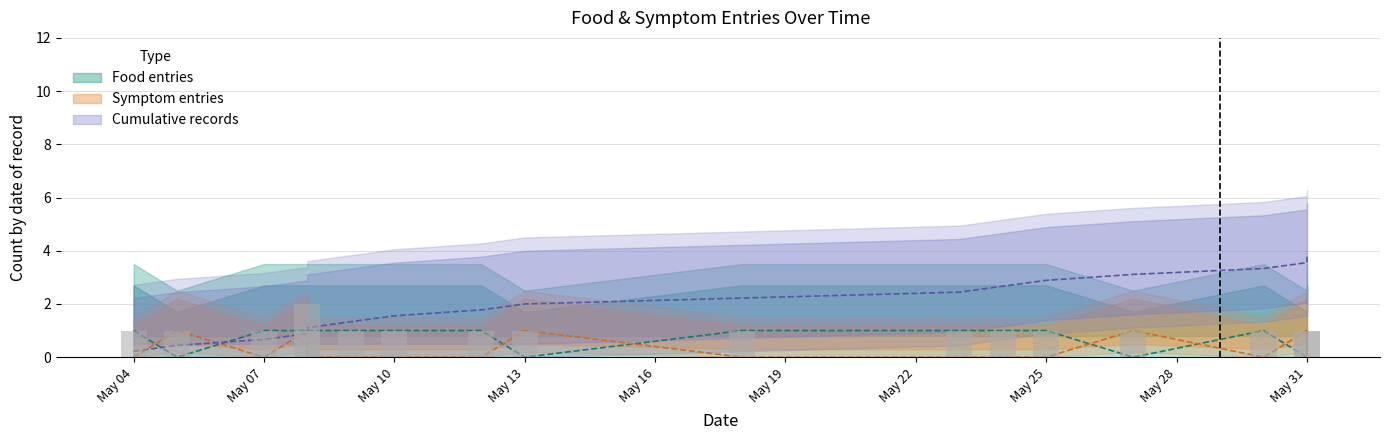

What are all the series names shown in the legend?

Food entries, Symptom entries, Cumulative records